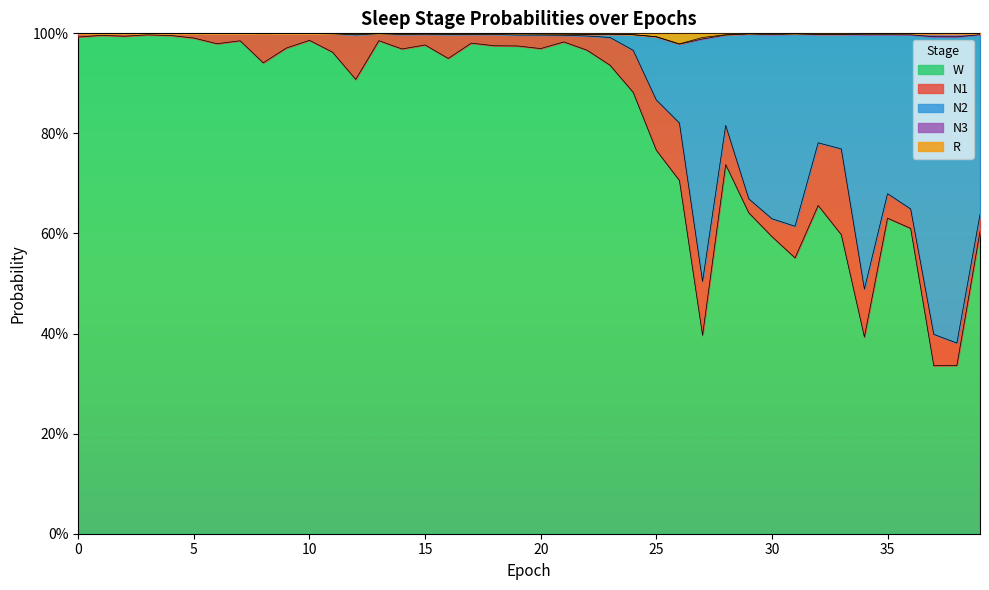

Which category has the highest value in the W series?

3